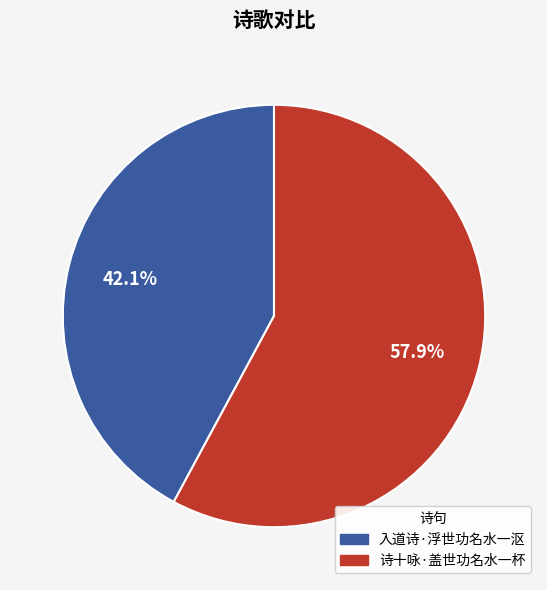

Approximately how many times larger is the value at 诗十咏·盖世功名水一杯 compared to 入道诗·浮世功名水一沤?

1.4